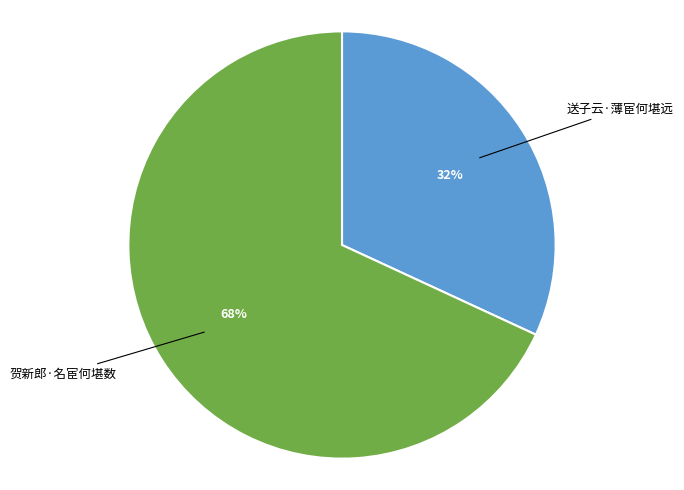

To the nearest percent, what is the average slice percentage?

50%